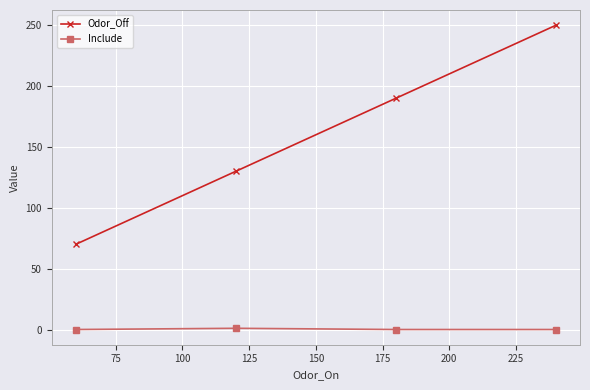

List the series in order of their overall mean, lowest first.

Include, Odor_Off